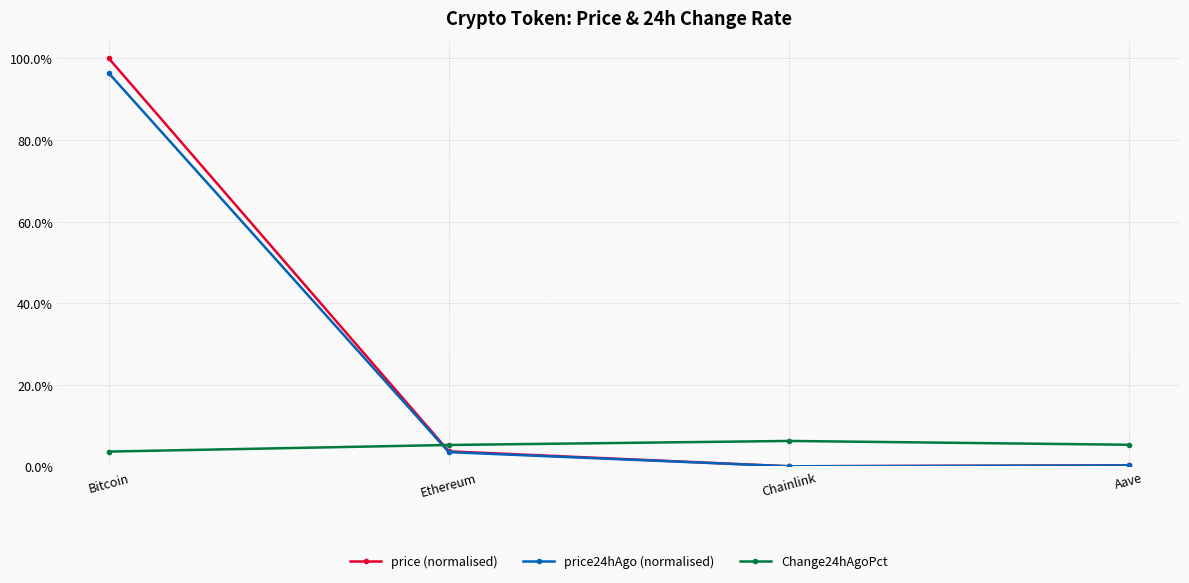

Where is the first local minimum for price (normalised)?

Chainlink